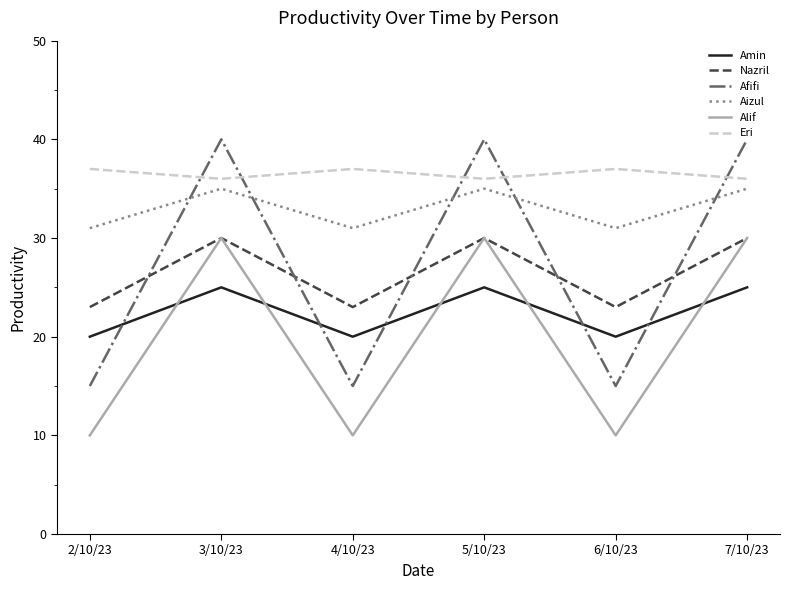

Which series has the widest spread of values?

Afifi